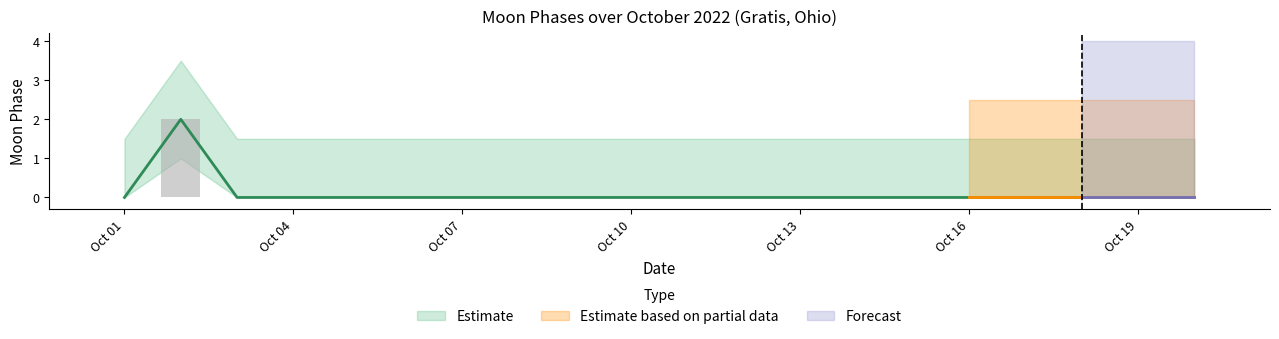

The Estimate series shows 1 at 8. True or false?

False